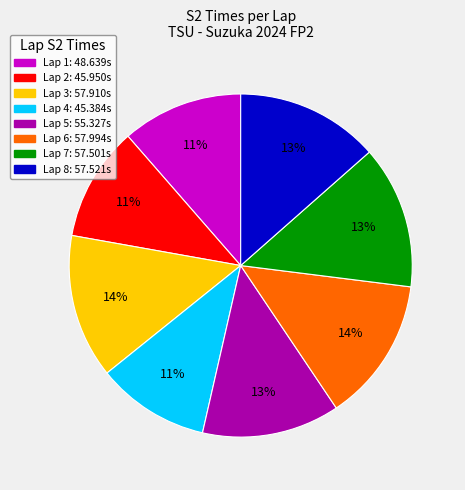

Is it true that Lap 2 is 21% of the pie?

False